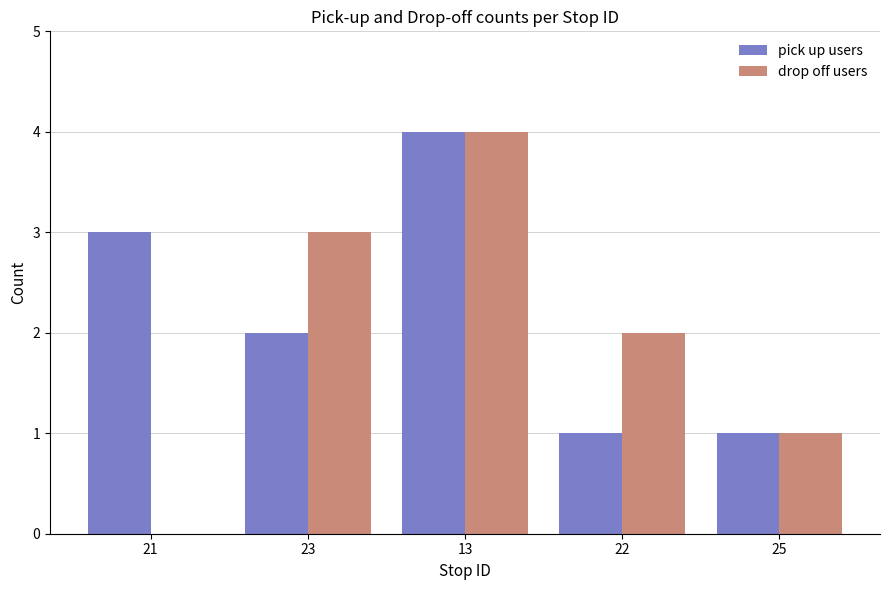

What is the highest value of the pick up users series?

4